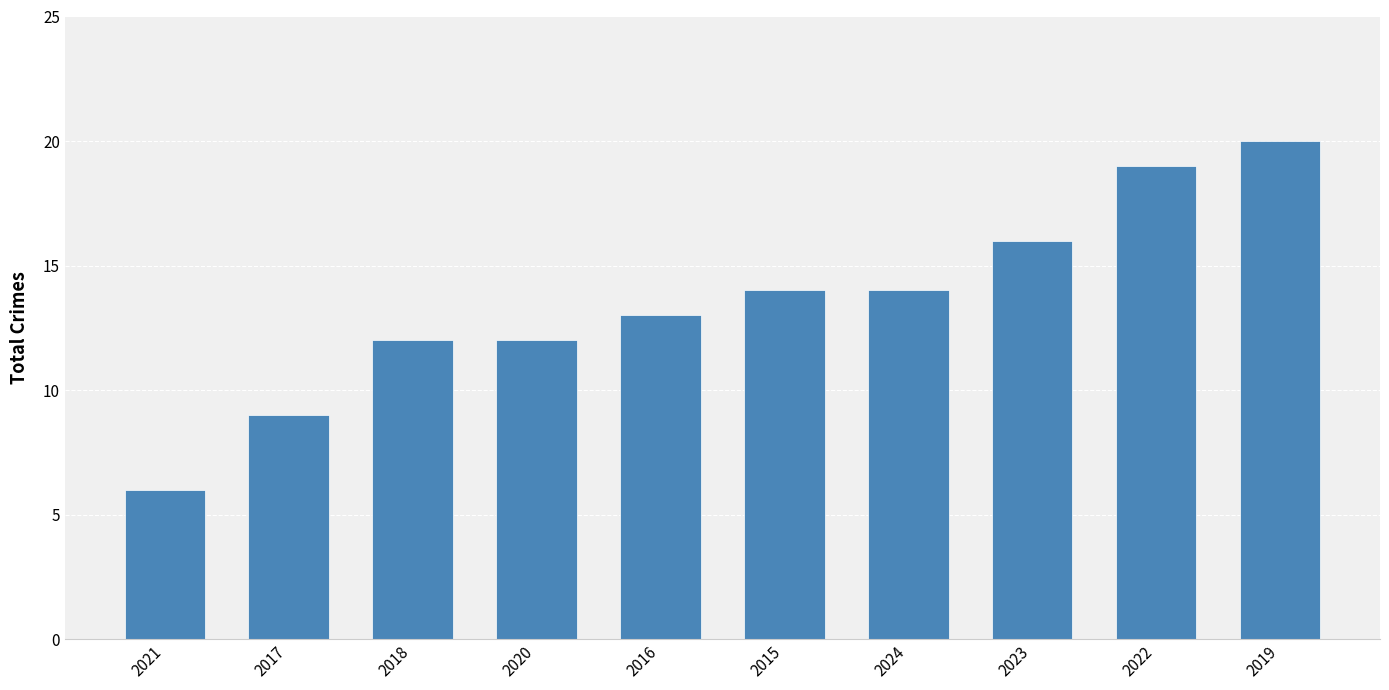

What is the approximate value at 2015?

14